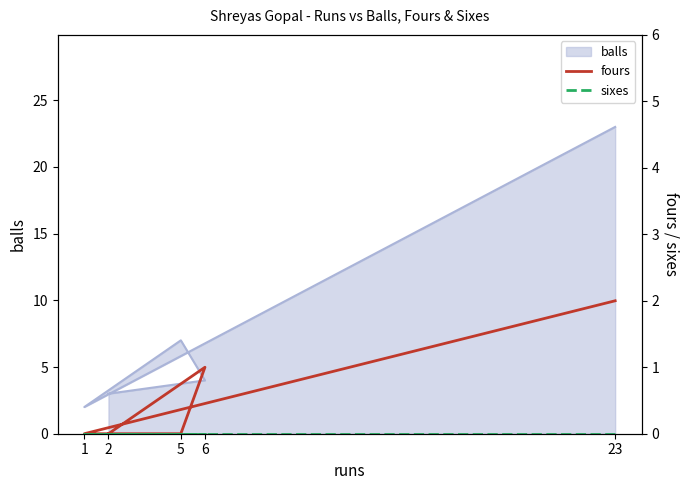

What is the label of the 5th point from the right?

23